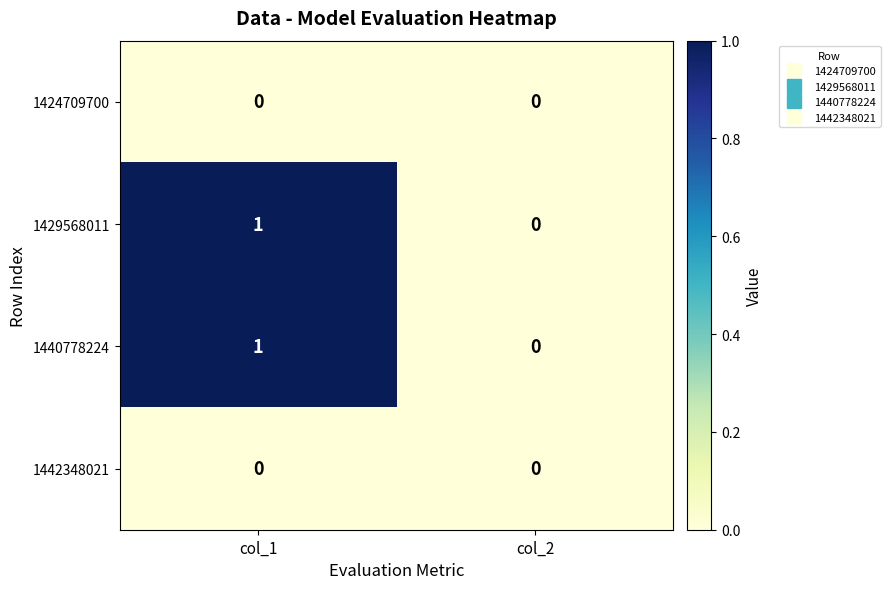

At which category is the sum across all series the highest?

col_1